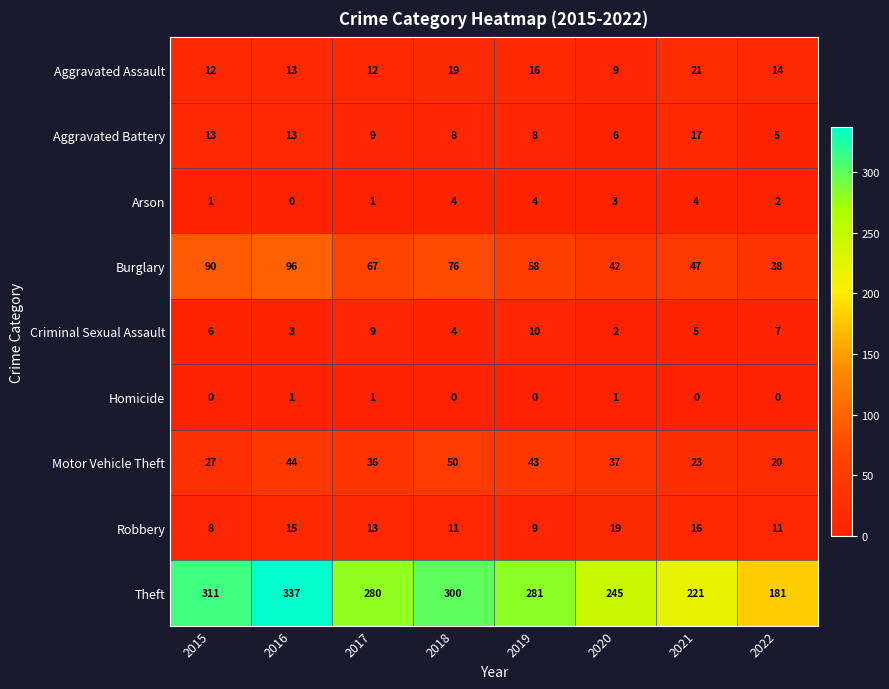

List the series in order of their peak value, highest first.

Theft, Burglary, Motor Vehicle Theft, Aggravated Assault, Robbery, Aggravated Battery, Criminal Sexual Assault, Arson, Homicide